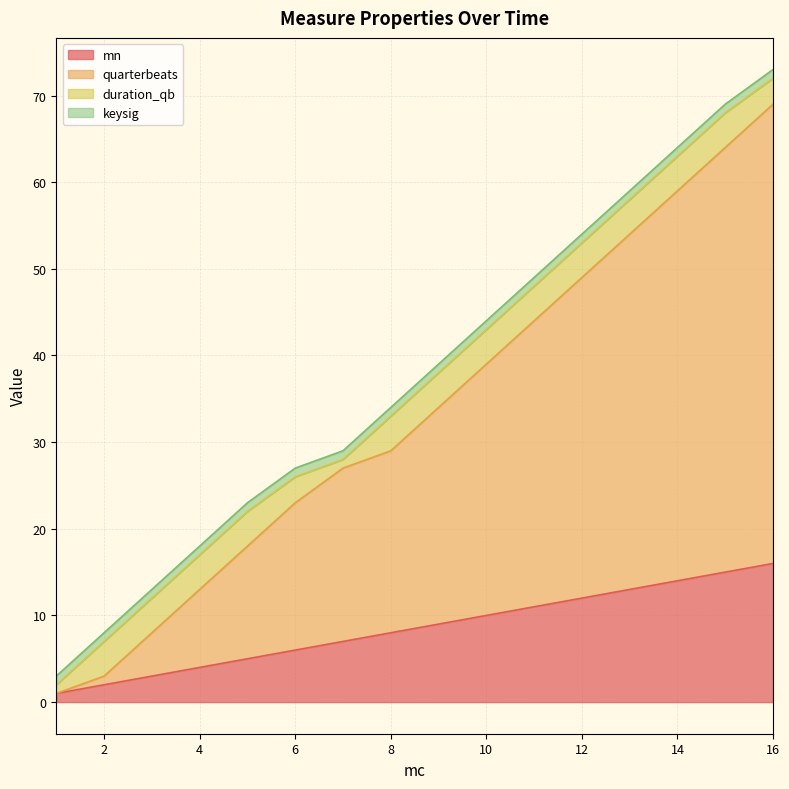

Is it true that quarterbeats equals 3 at 2?

True